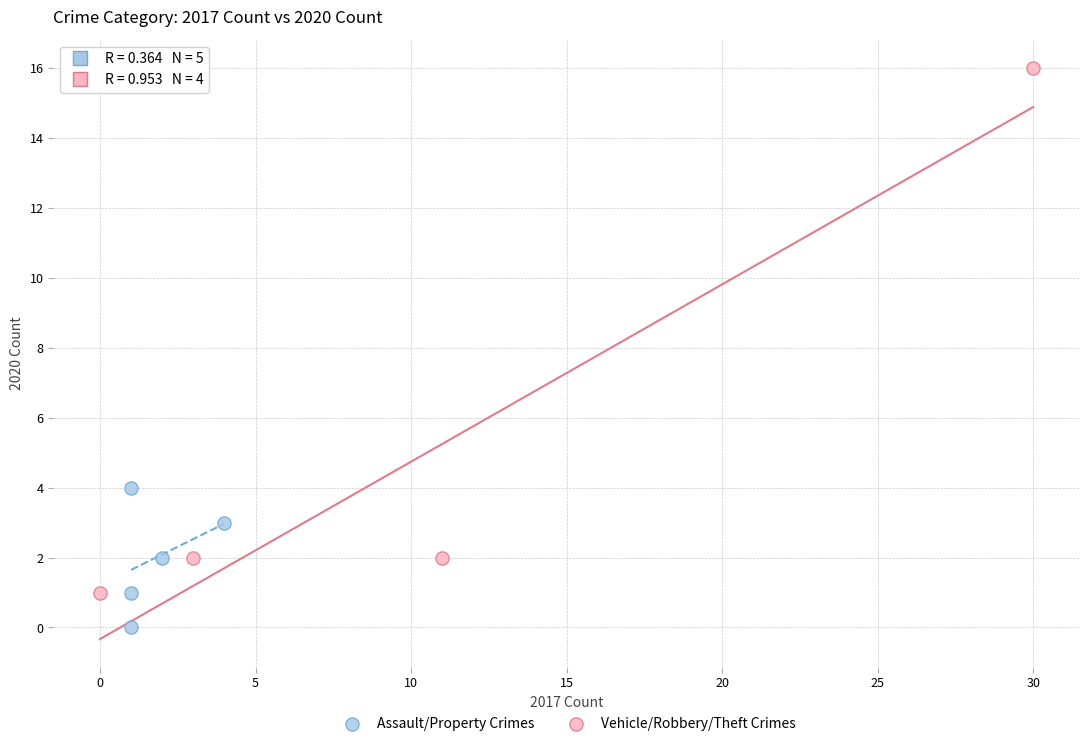

Which series reaches the minimum Y coordinate?

Assault/Property Crimes